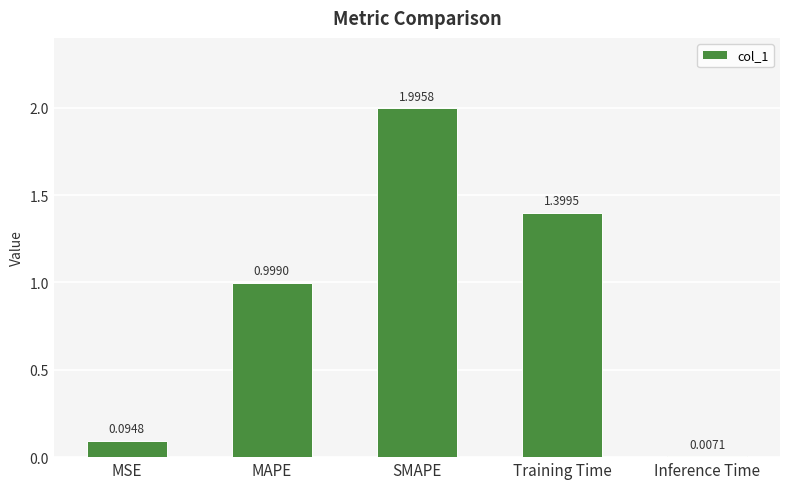

The chart shows a value of 2.0 at SMAPE. True or false?

True